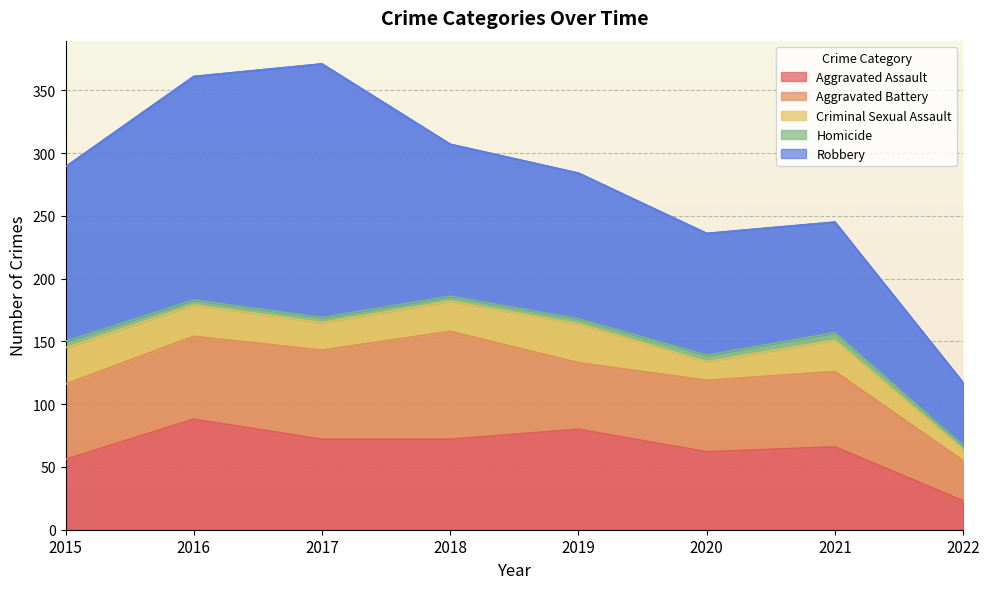

List the labels in order of Criminal Sexual Assault value, smallest first.

2022, 2020, 2017, 2018, 2016, 2021, 2015, 2019